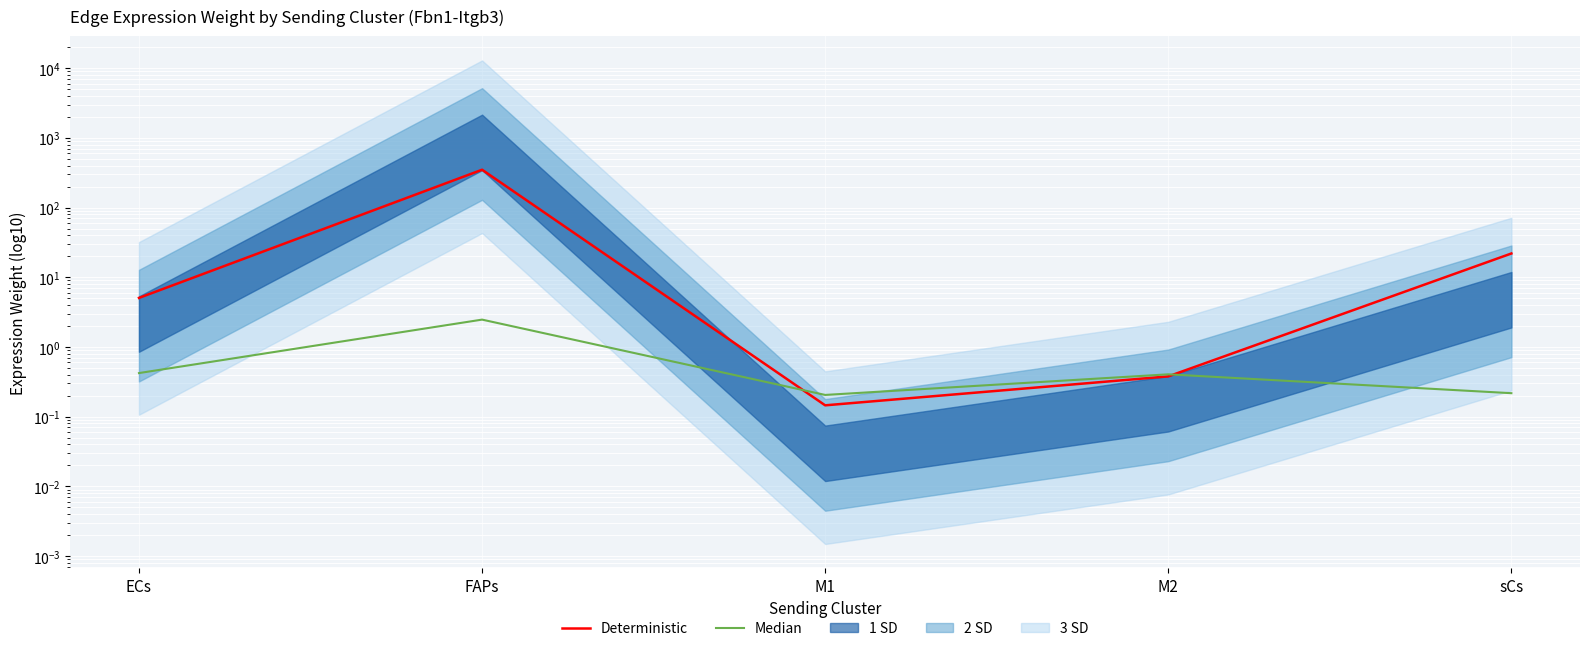

How many data points in Deterministic are less than 5?

2